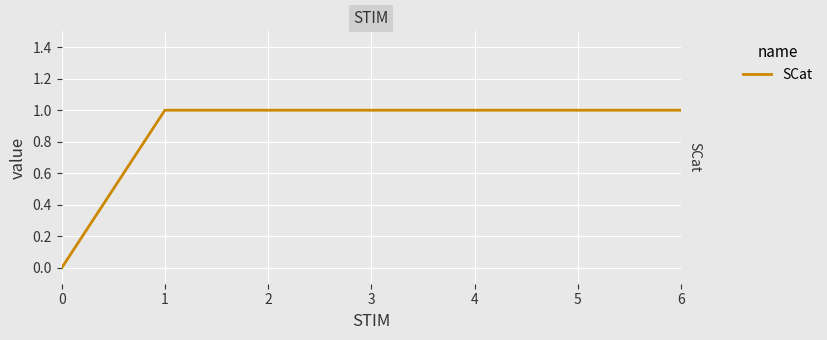

Which has a higher value, 5 or 3?

5